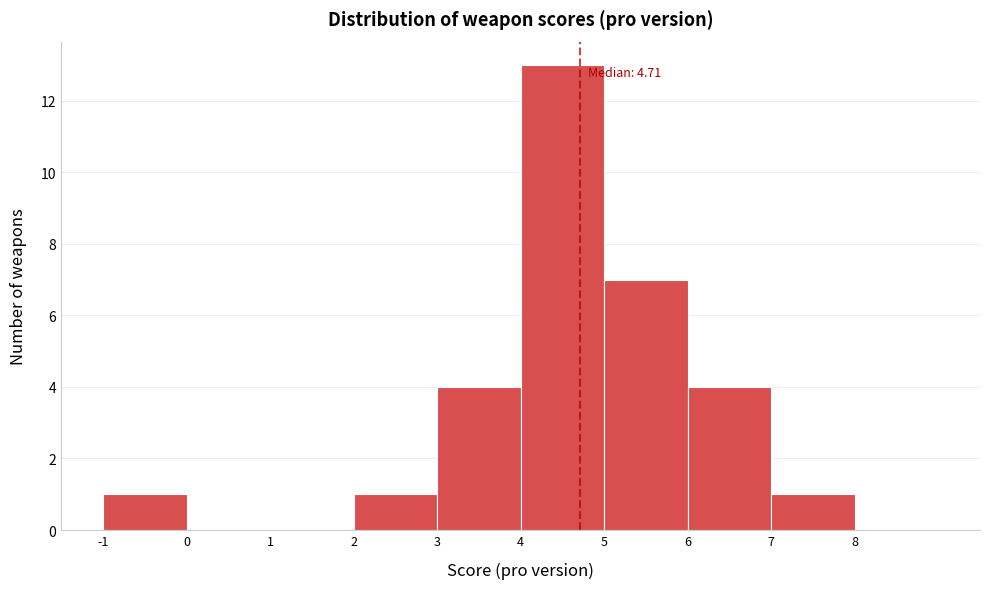

Which range on the x-axis has the tallest bar?

4 to 5